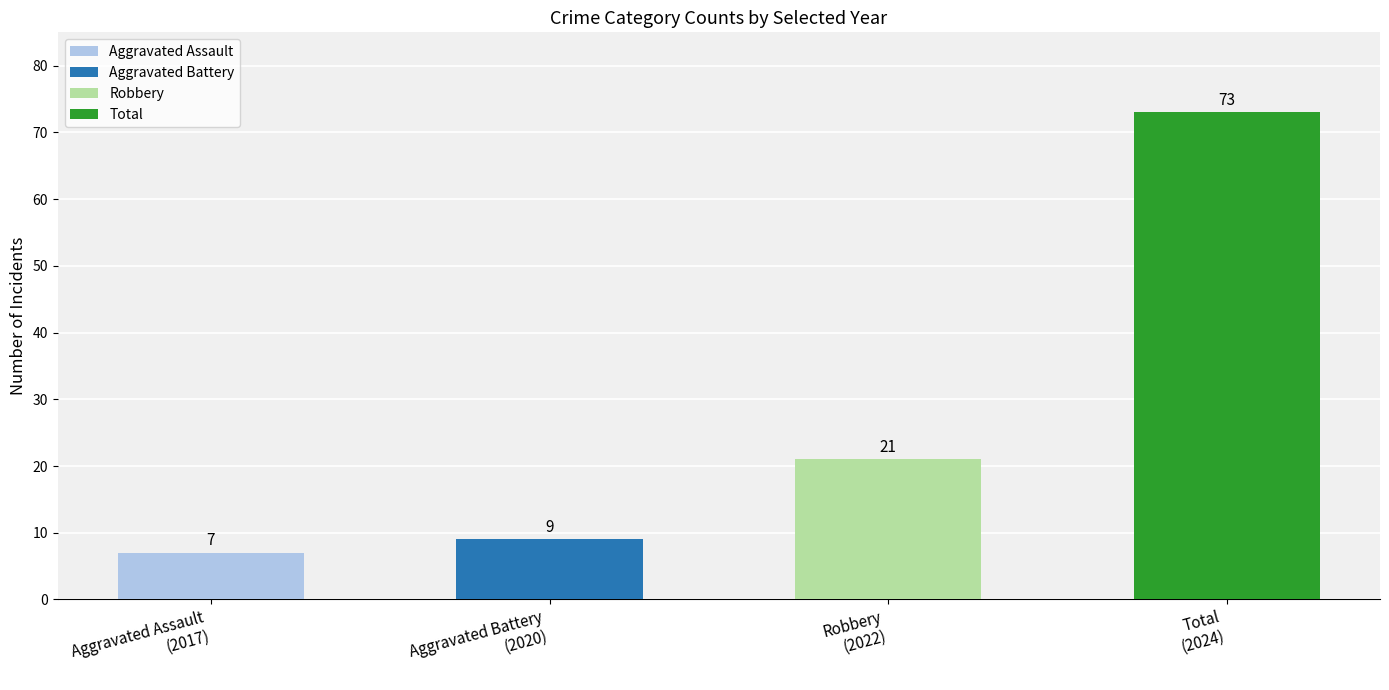

Are the bars horizontal?

No